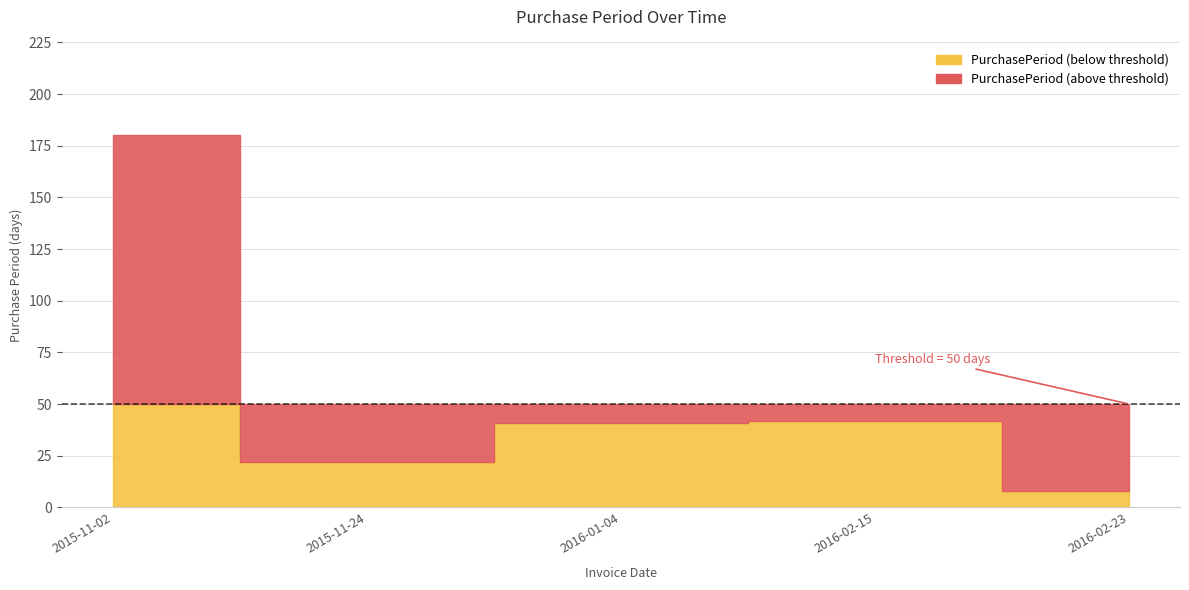

Where is the data nearest to the value 94?

2016-02-15